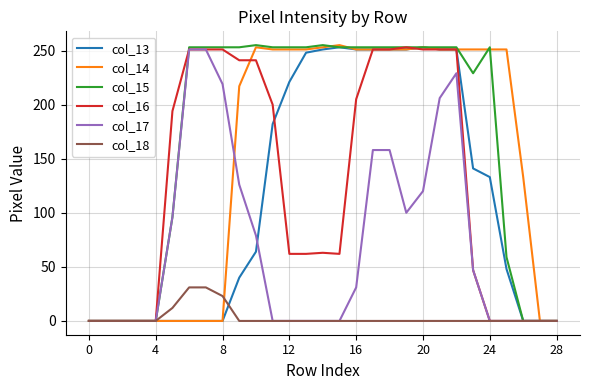

Which series has the largest total across all categories?

col_15